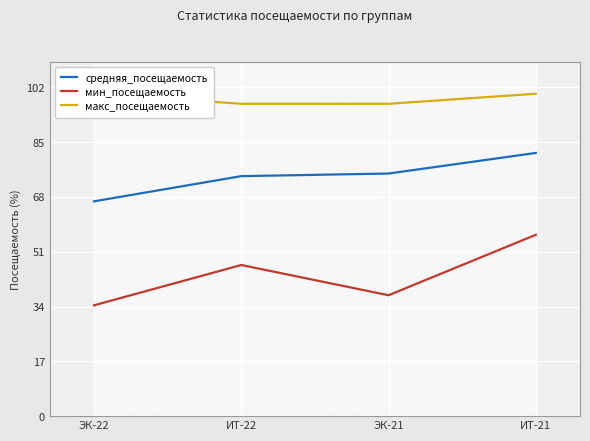

What is the difference between the second highest and second lowest values in the мин_посещаемость series?

9.4